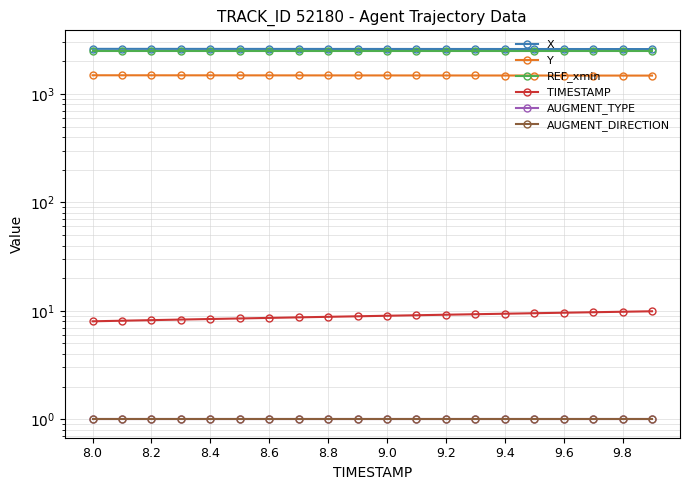

What is the approximate value of REF_xmin at 9.6?

2494.9